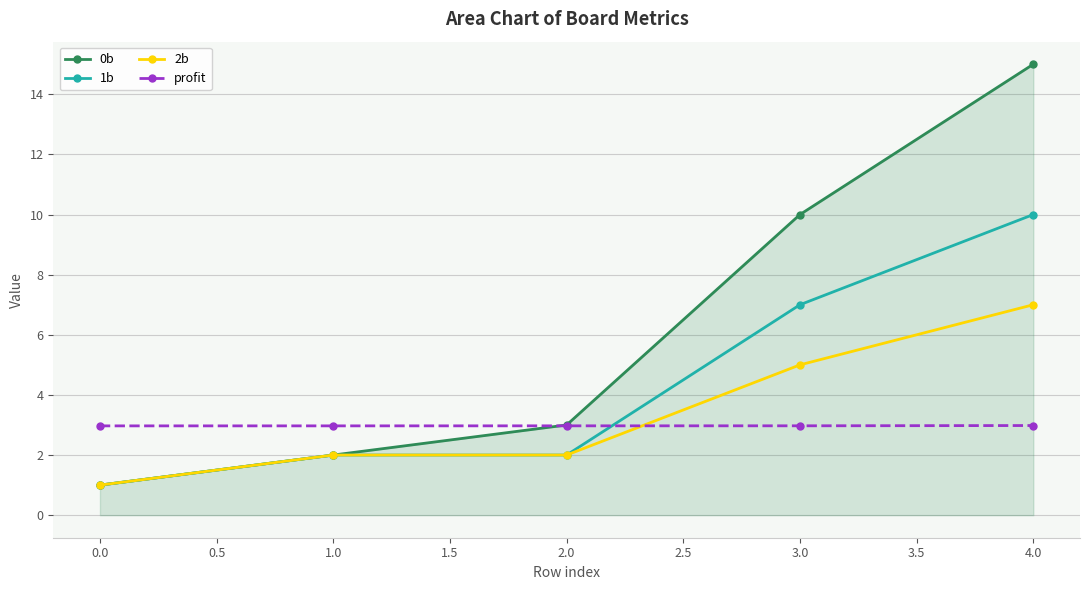

After their last crossing, which series has the higher values: 0b or profit?

0b